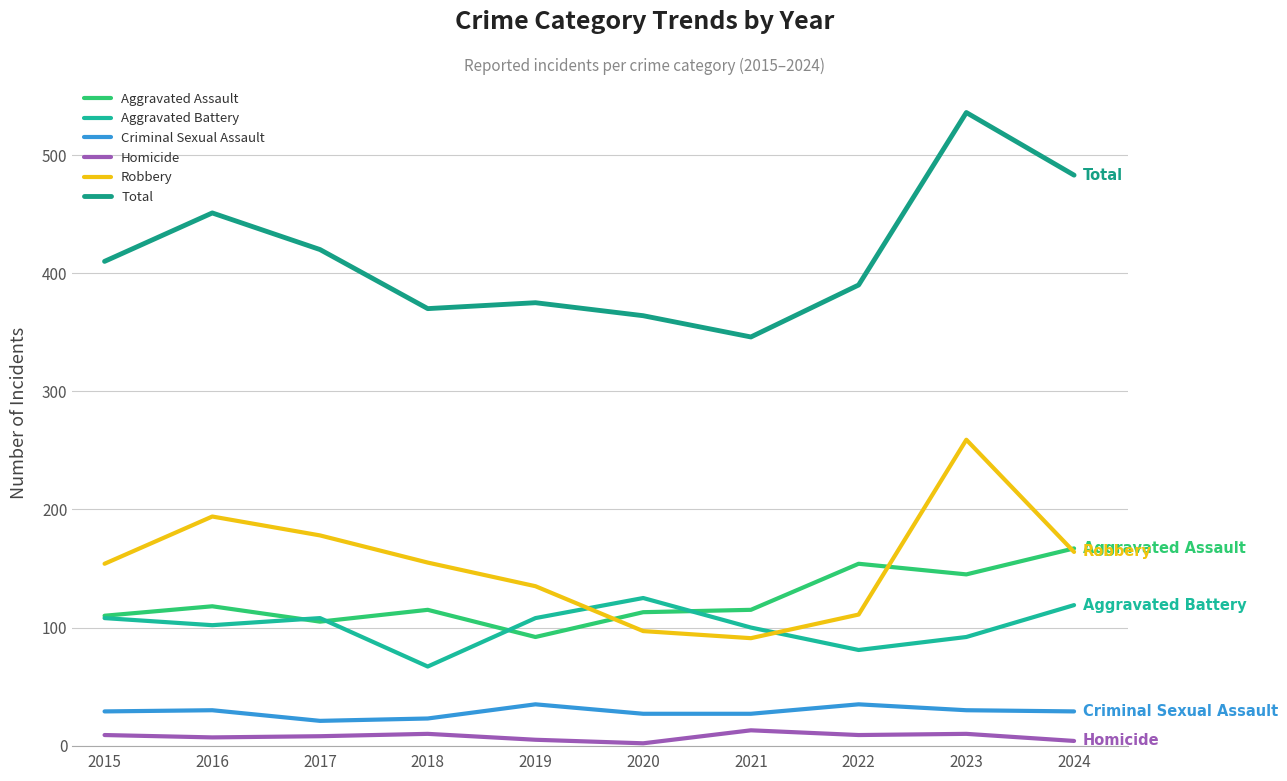

Is this an area chart (filled region under the line)?

No